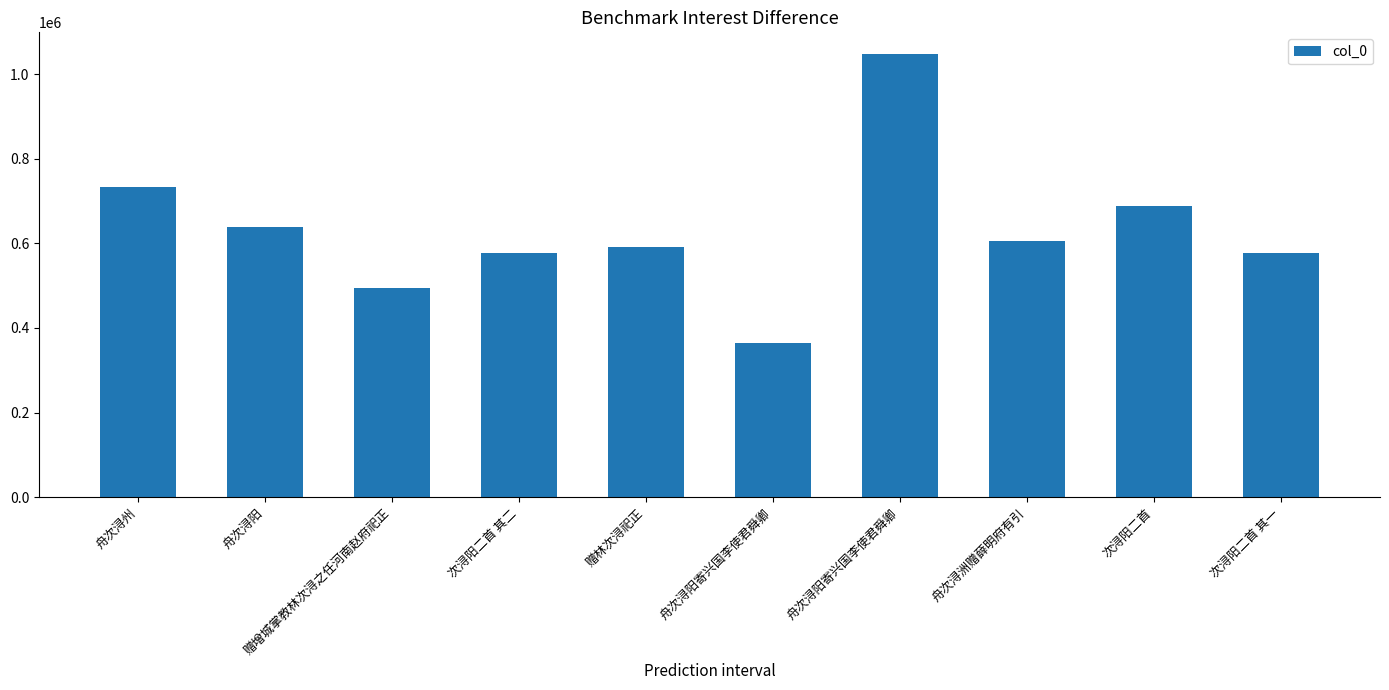

How many distinct data groups are displayed?

1